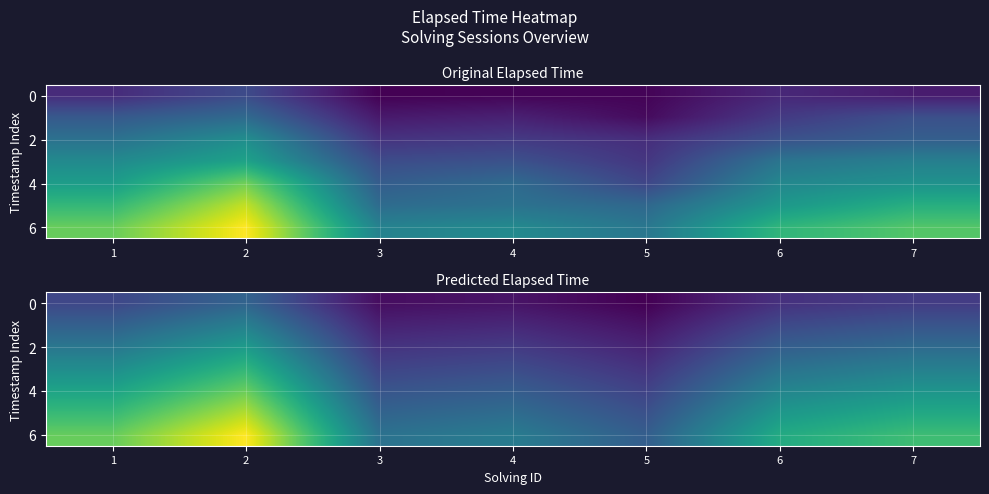

At which category is the sum across all series the highest?

2